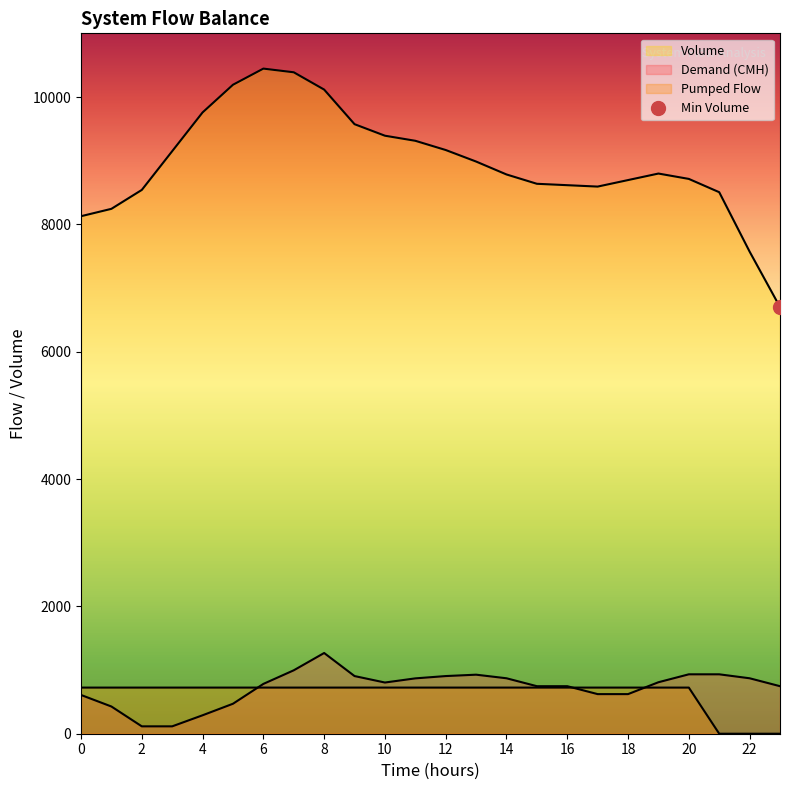

What is the total value across all series at 13?

10638.1